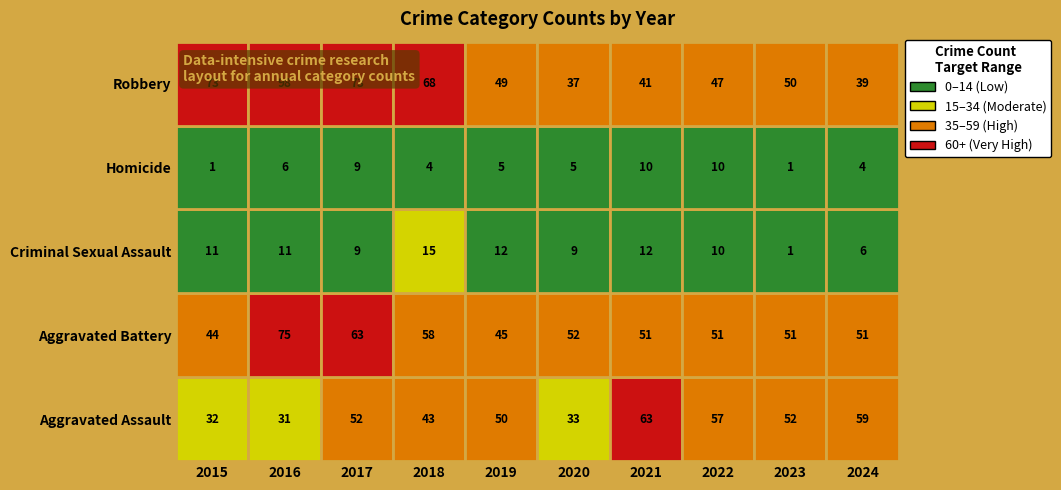

What is the total value across all series at 2015?

161